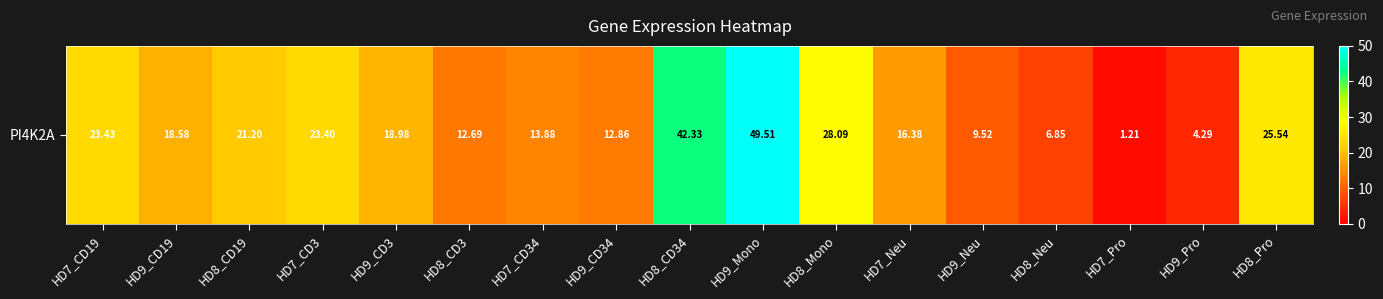

Reading left to right, what are all the values shown in this chart?

HD7_CD19=23.4	HD9_CD19=18.6	HD8_CD19=21.2	HD7_CD3=23.4	HD9_CD3=19.0	HD8_CD3=12.7	HD7_CD34=13.9	HD9_CD34=12.9	HD8_CD34=42.3	HD9_Mono=49.5	HD8_Mono=28.1	HD7_Neu=16.4	HD9_Neu=9.5	HD8_Neu=6.8	HD7_Pro=1.2	HD9_Pro=4.3	HD8_Pro=25.5